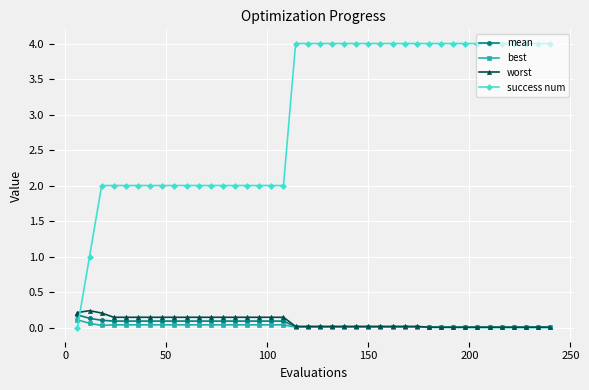

Which series has the largest total across all categories?

success num